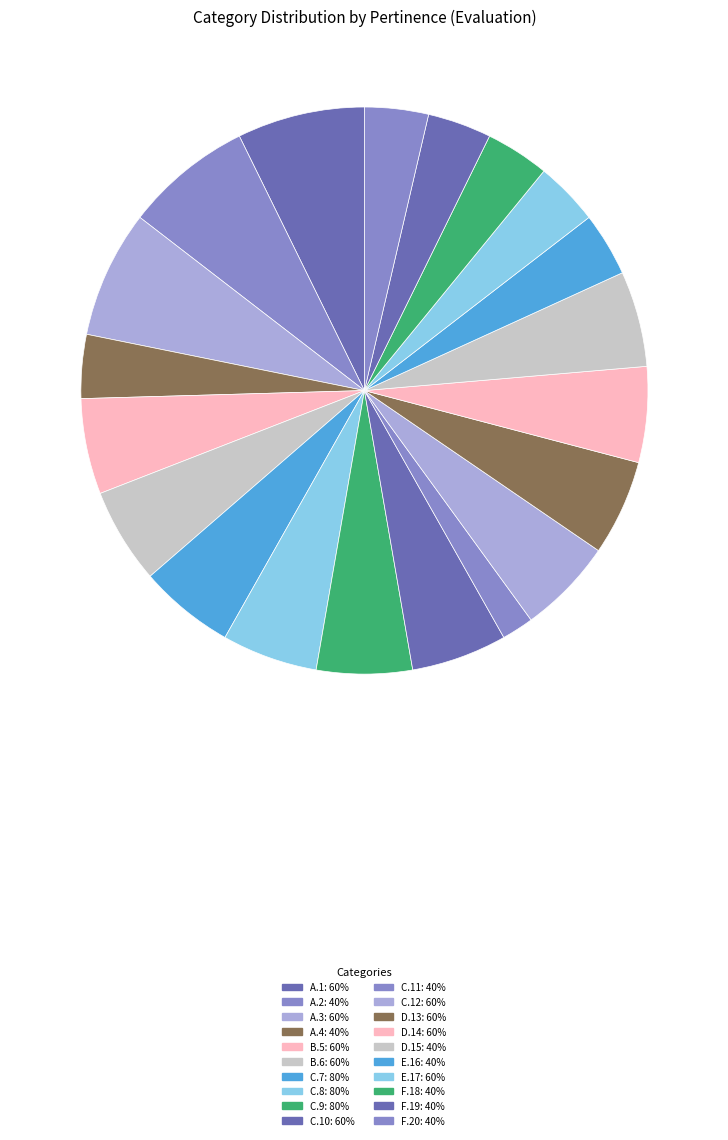

Which category has the smallest portion of the pie?

C.11